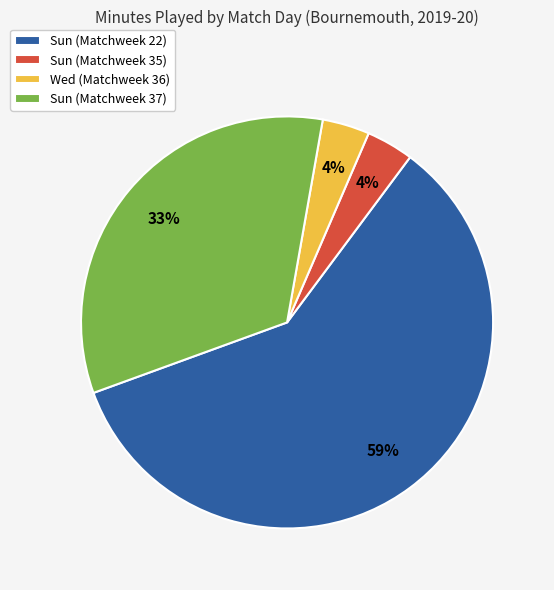

To the nearest percent, what portion does Sun (Matchweek 35) represent?

4%